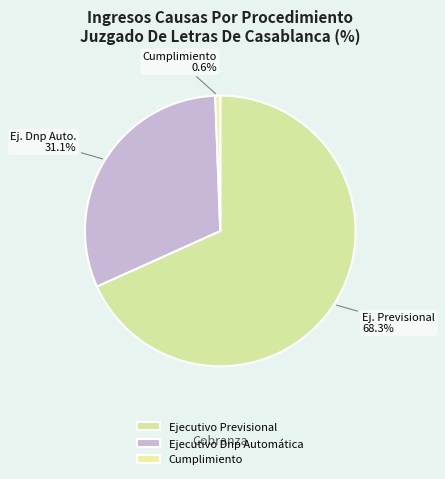

How many slices are in this pie chart?

3